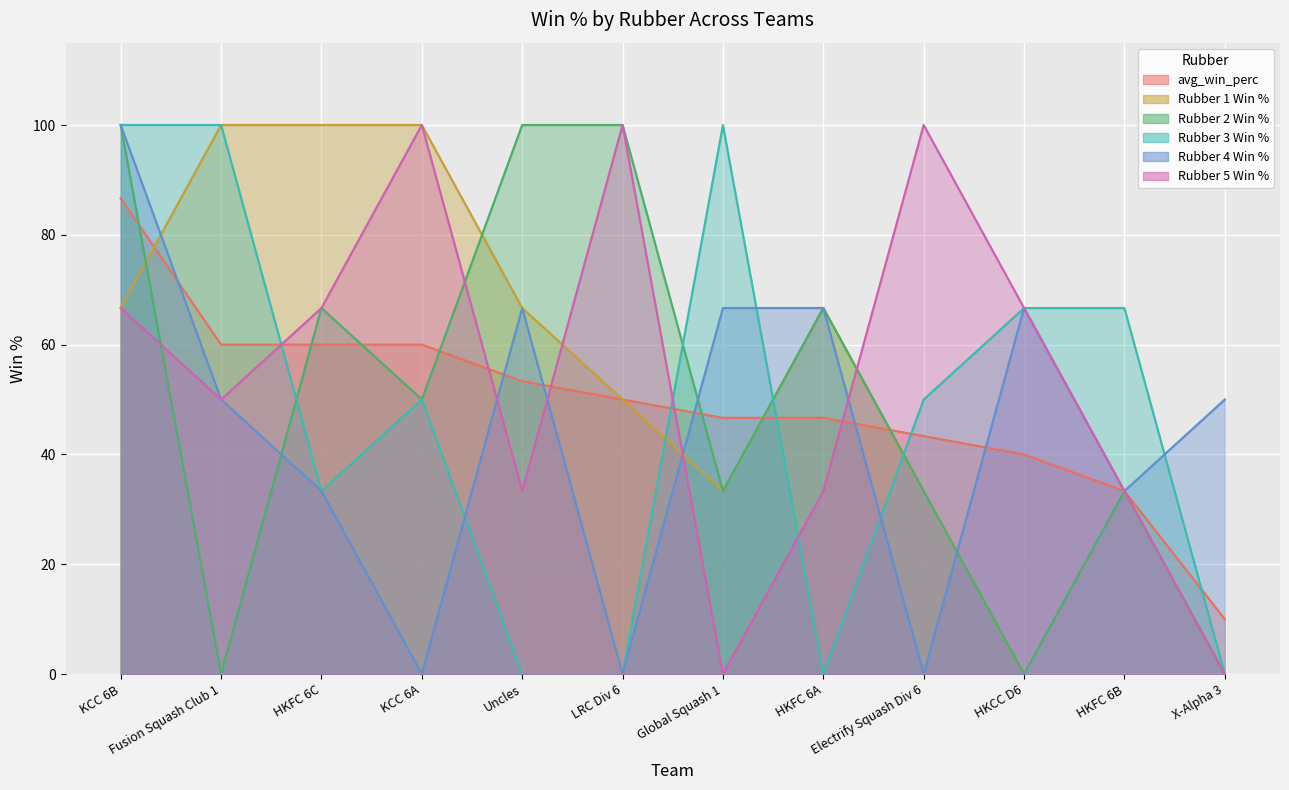

How many times do Rubber 5 Win % and Rubber 2 Win % cross each other?

3